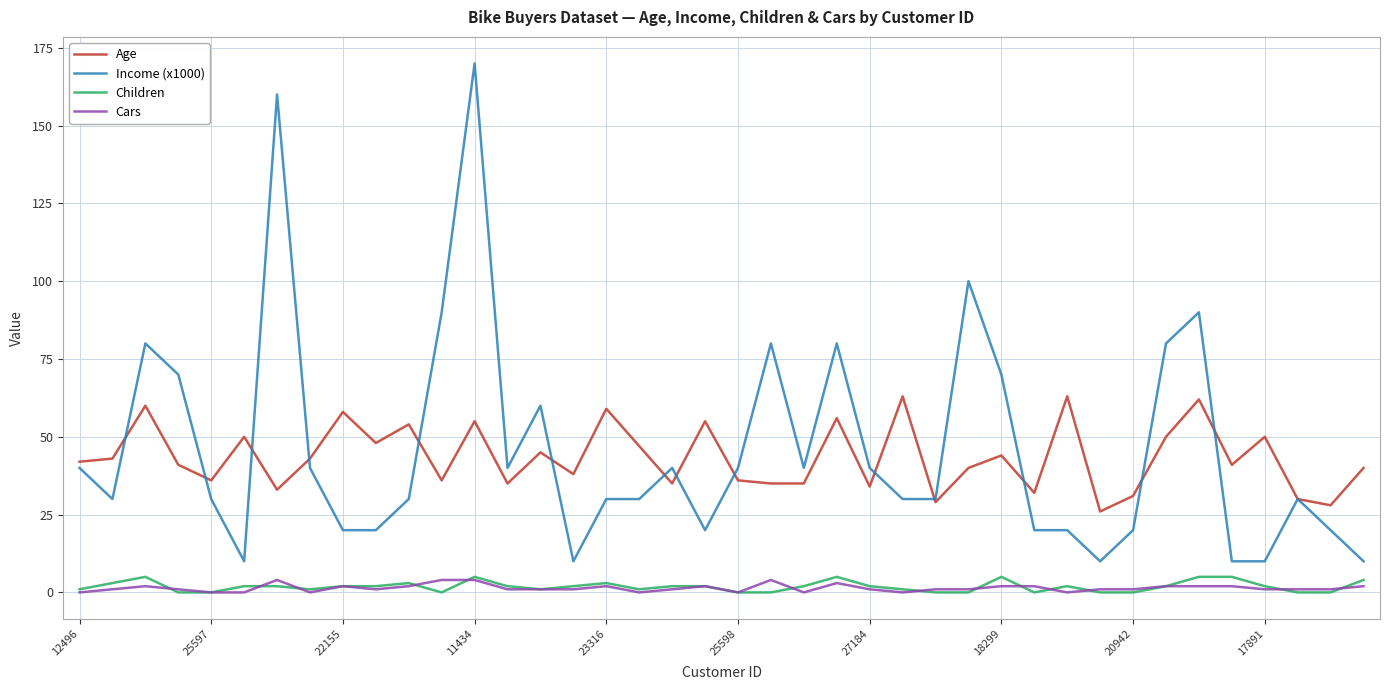

What are all the series names shown in the legend?

Age, Income (x1000), Children, Cars